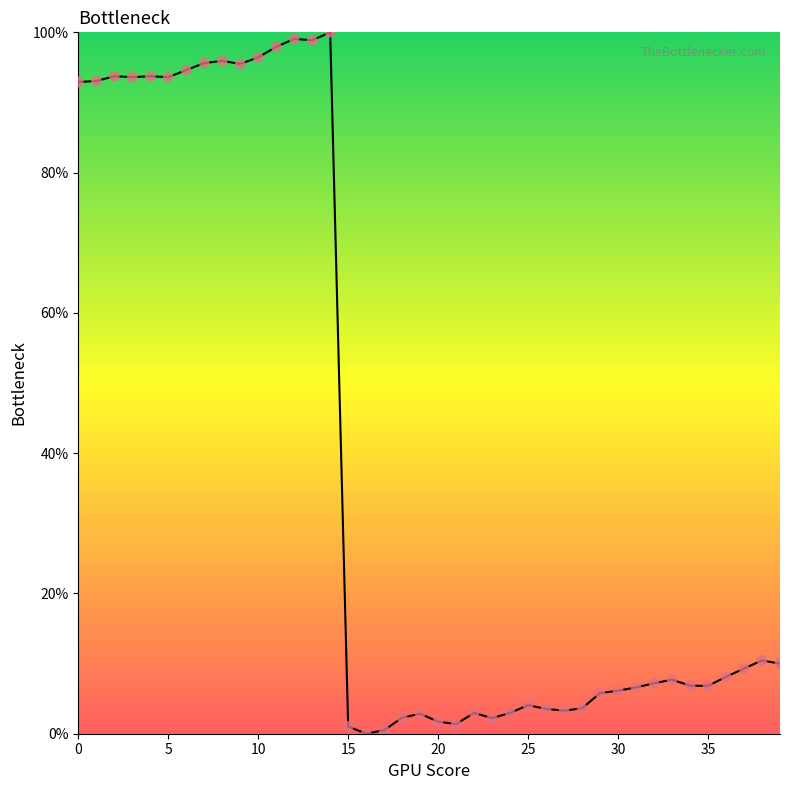

What is the difference between the maximum and minimum values?

100.0